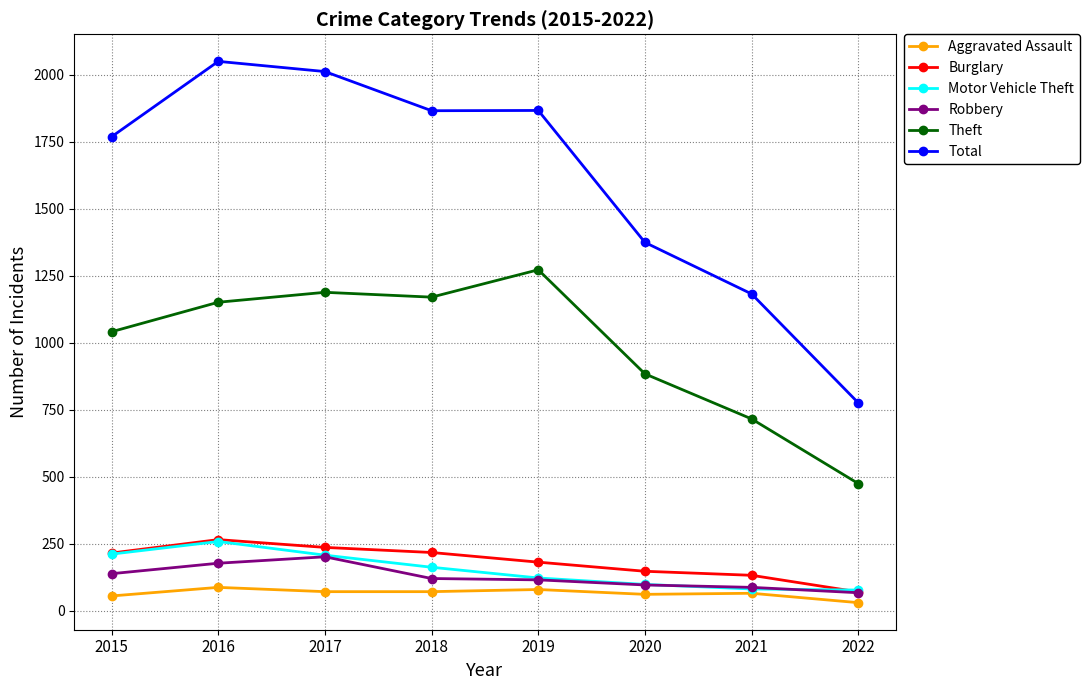

Is the value of Burglary at 2017 greater than the value of Theft at 2021?

No